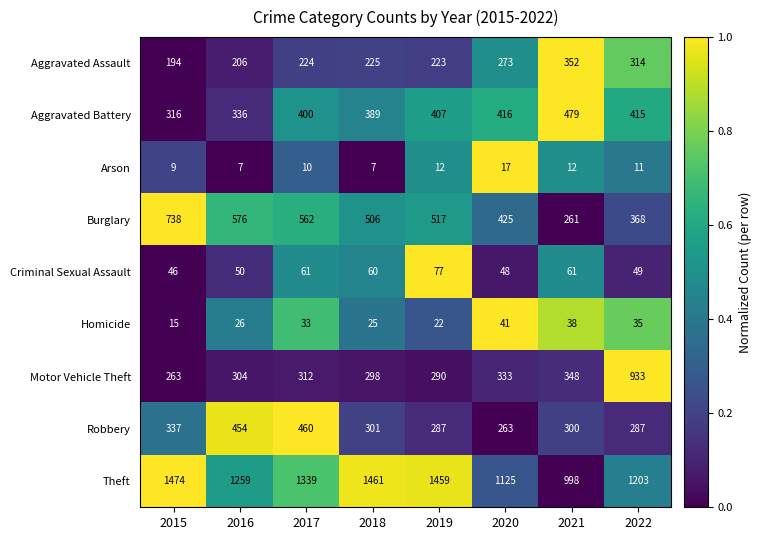

What is the sum of the Aggravated Battery values at 2017 and 2016?

736